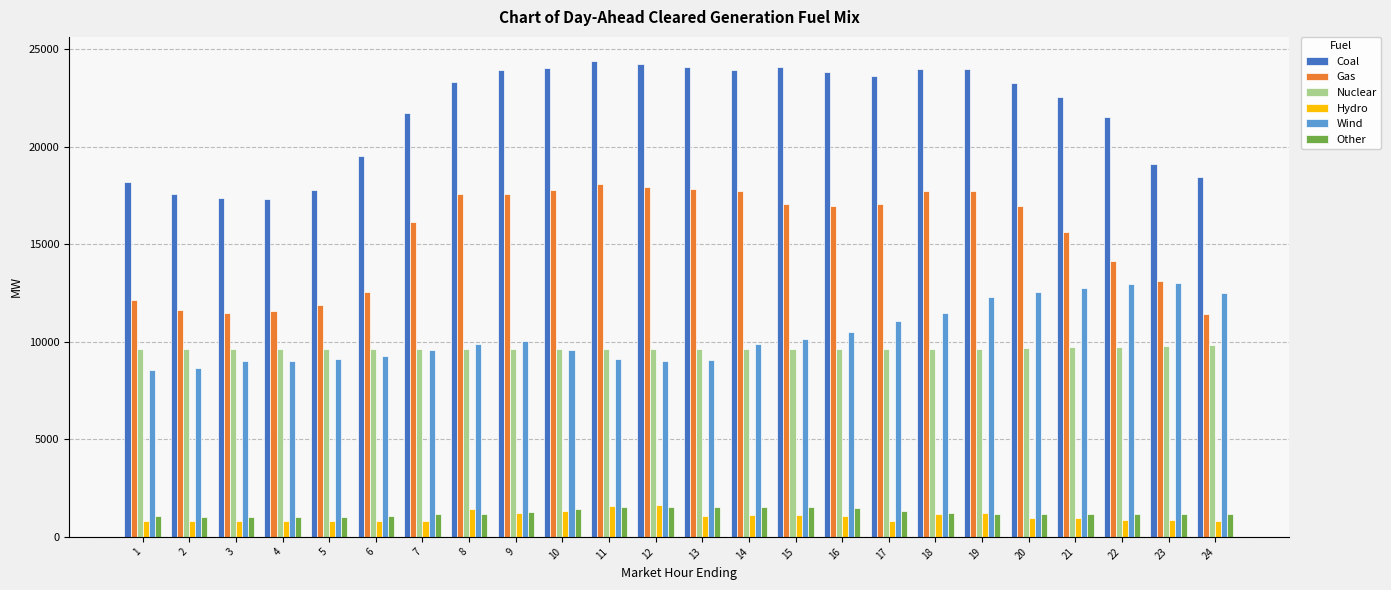

What is the sum of all Gas values?

369768.2